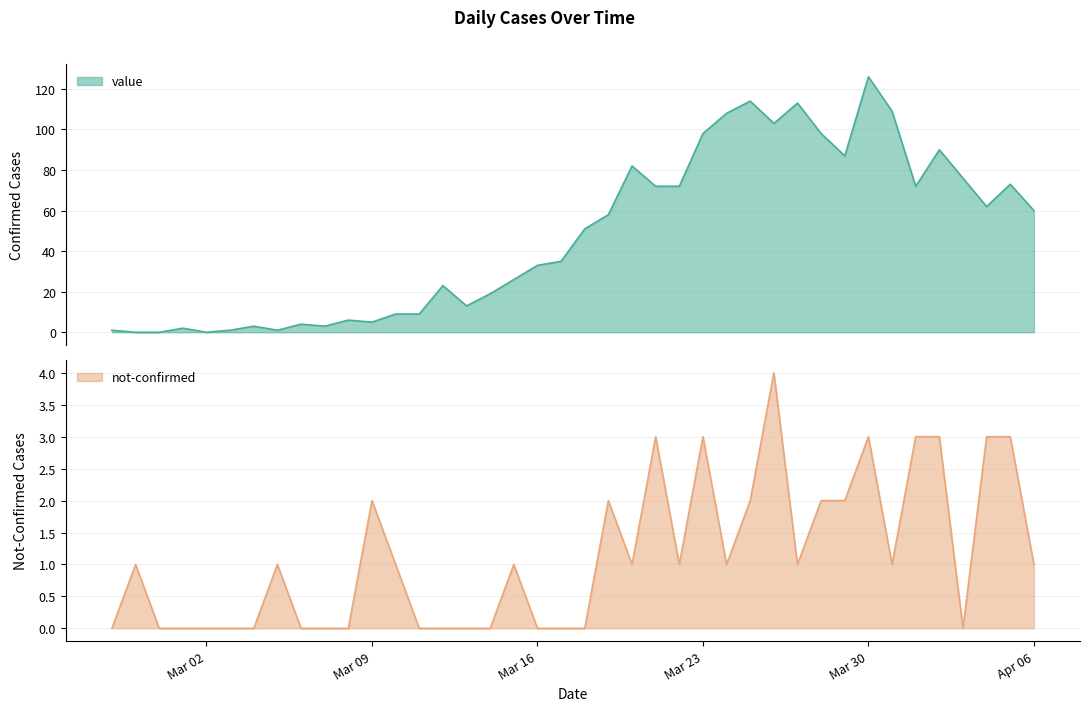

At which category is the sum across all series the highest?

Mar 30